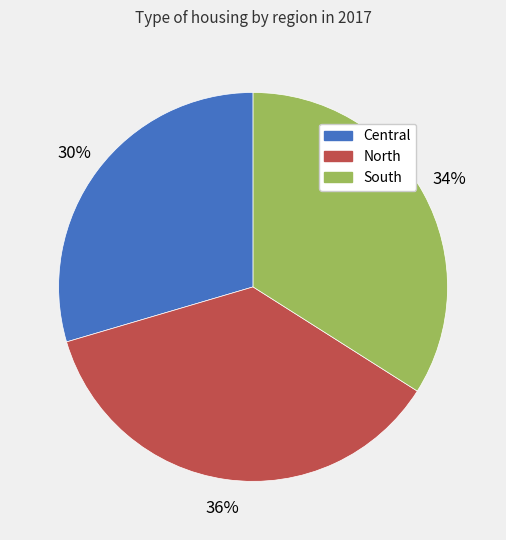

How many slices are in this pie chart?

3